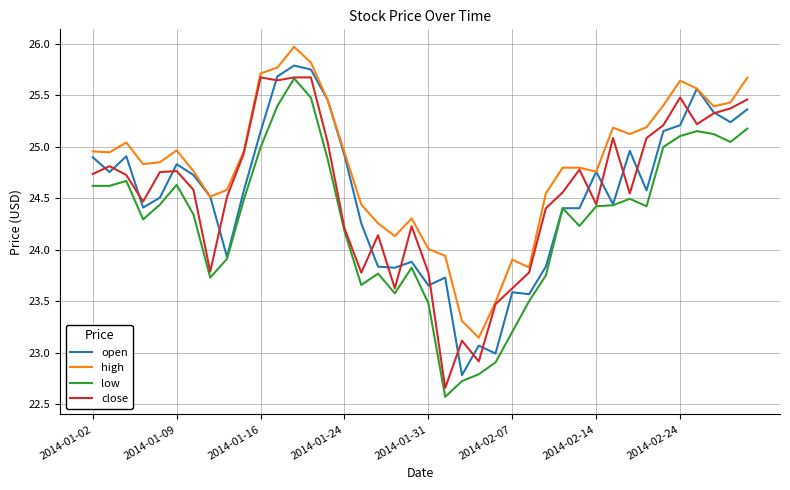

Which series has the largest total across all categories?

high